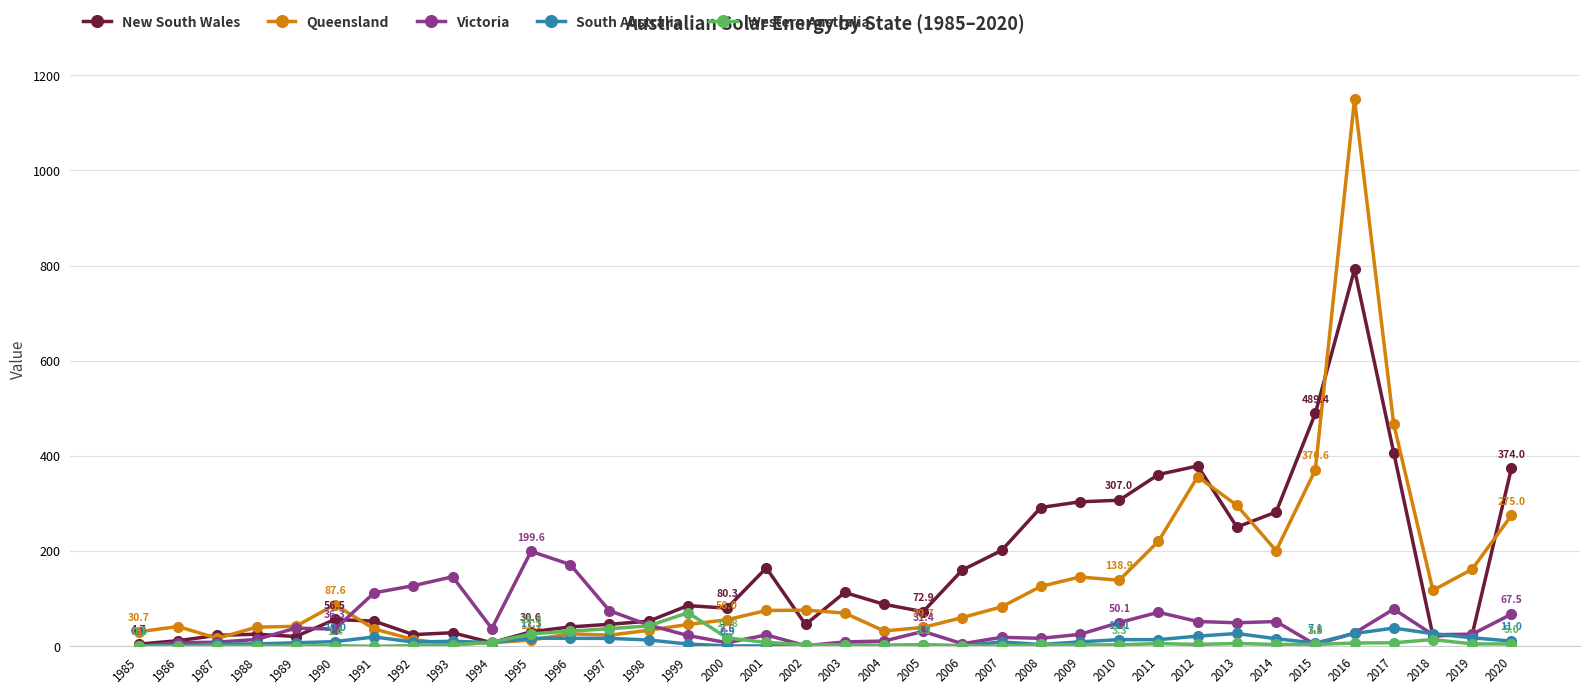

What is the maximum value for Western Australia?

70.7